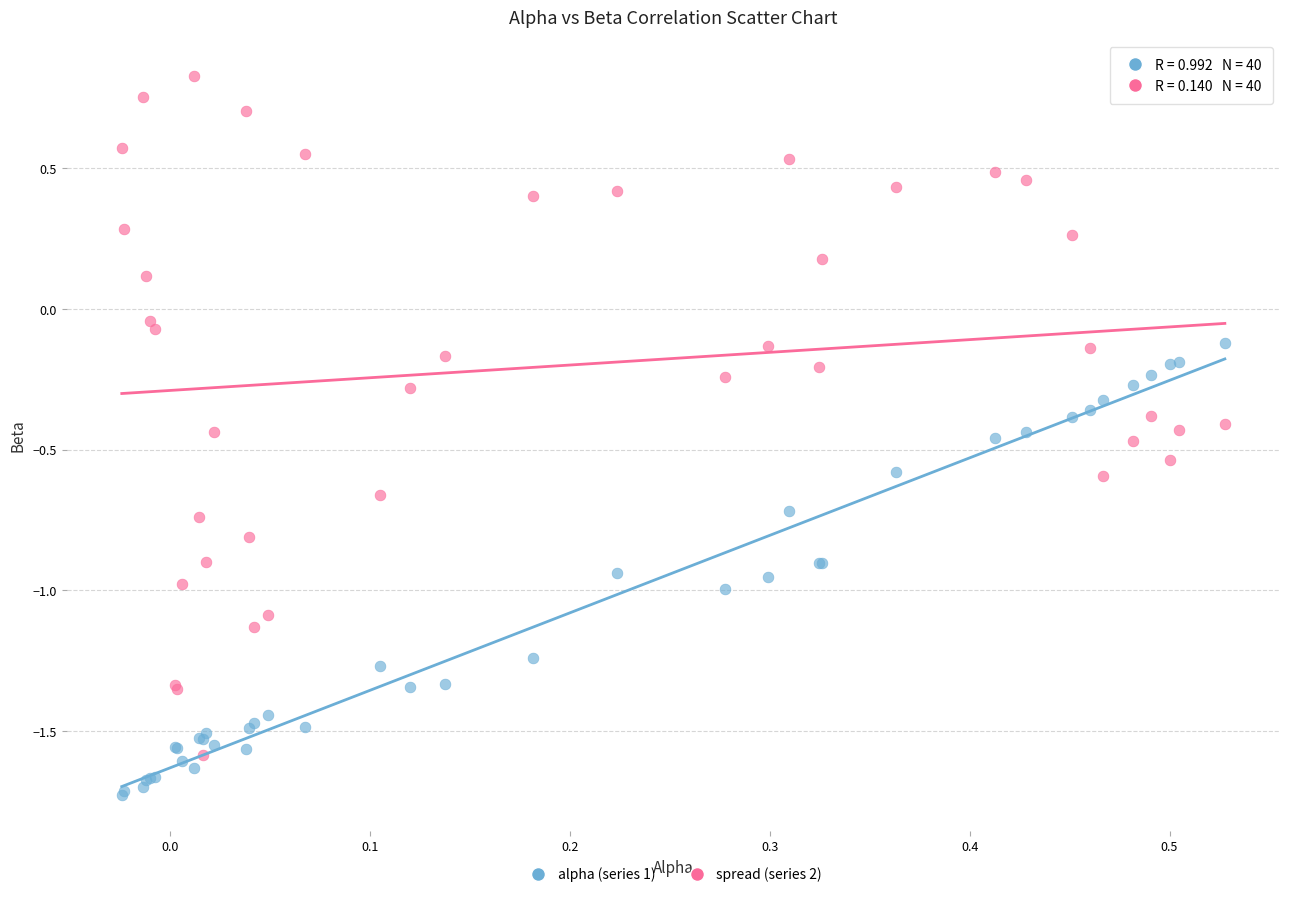

What are all the series names shown in the legend?

alpha (series 1), spread (series 2)